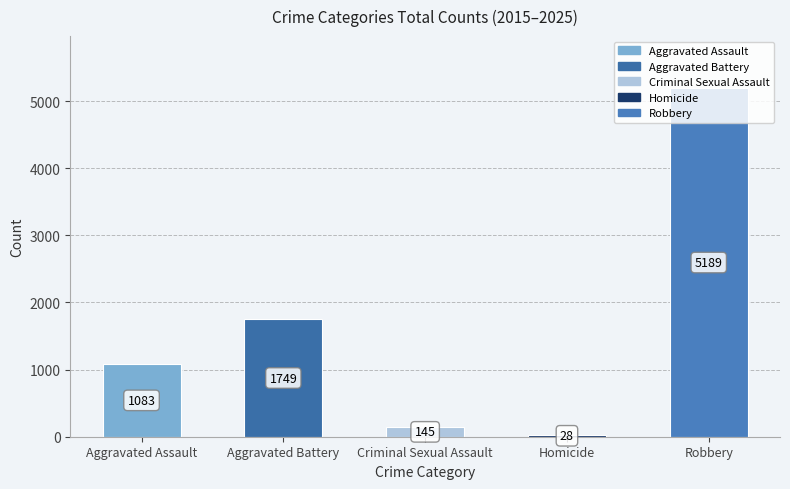

The value at Robbery is 2065. True or false?

False